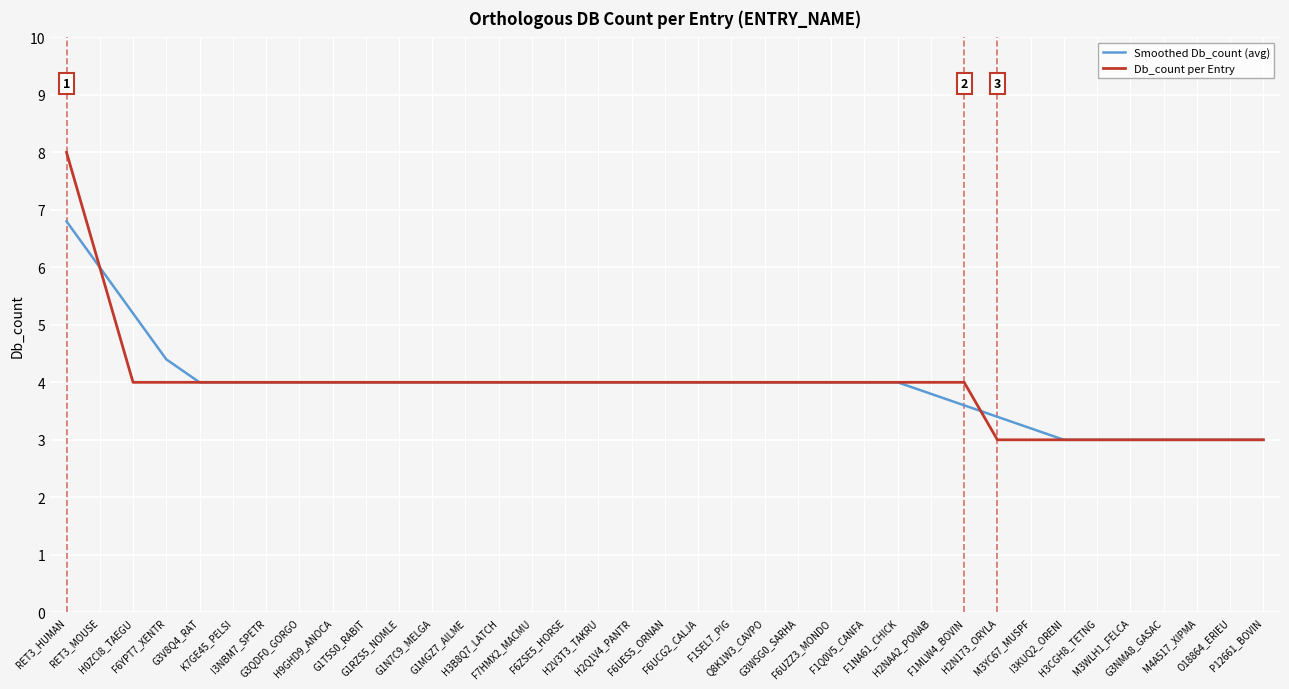

What is the difference between the highest and lowest values at RET3_HUMAN?

1.2